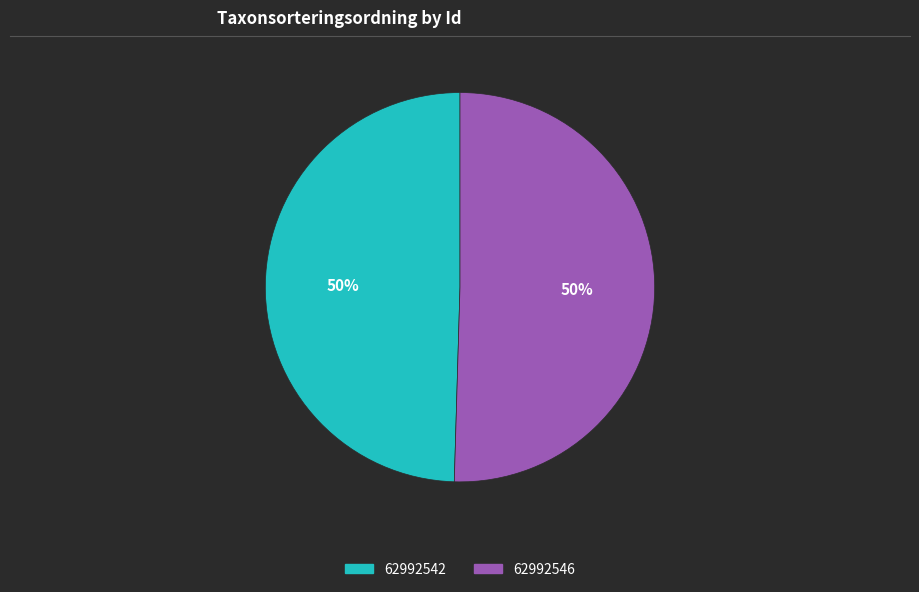

Which slice represents more than half of the pie?

62992546